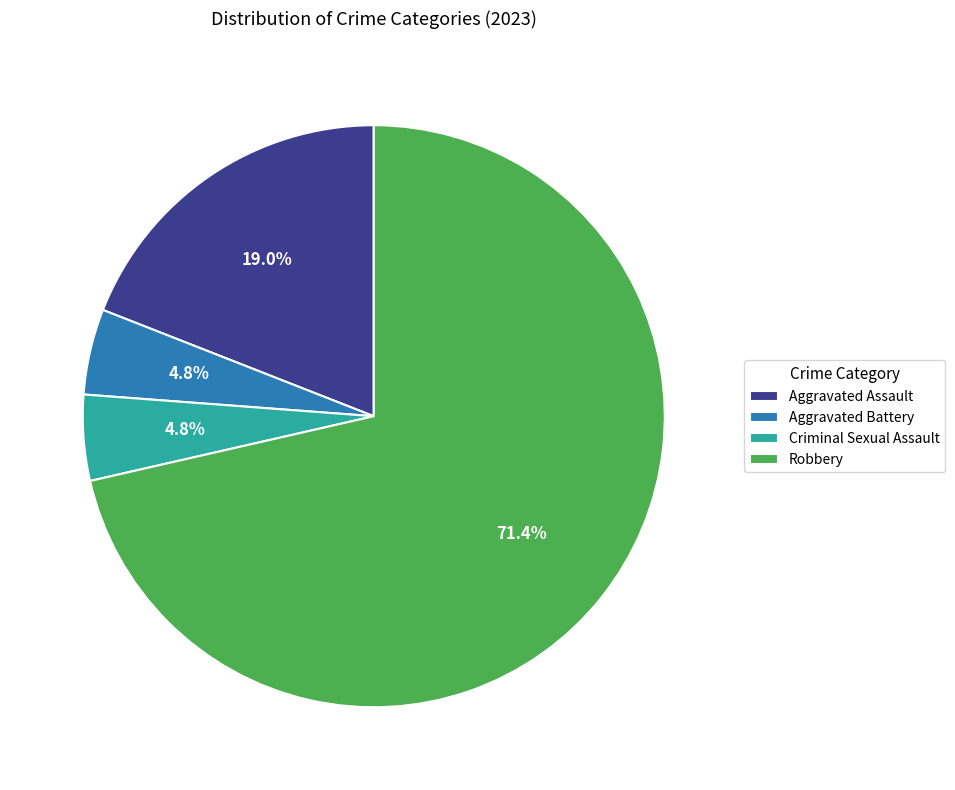

To the nearest percent, what is the combined percentage of Aggravated Battery and Criminal Sexual Assault?

10%